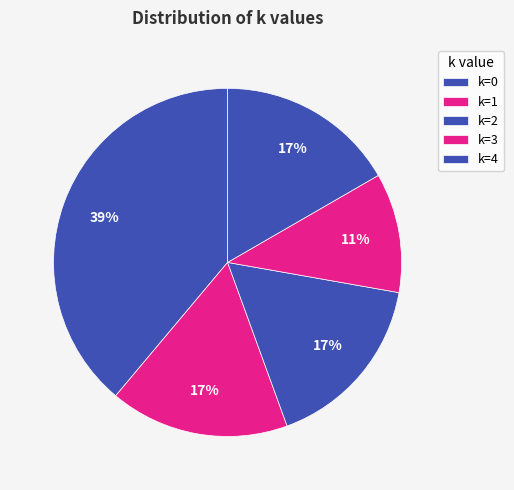

Count the number of slices in the pie.

5